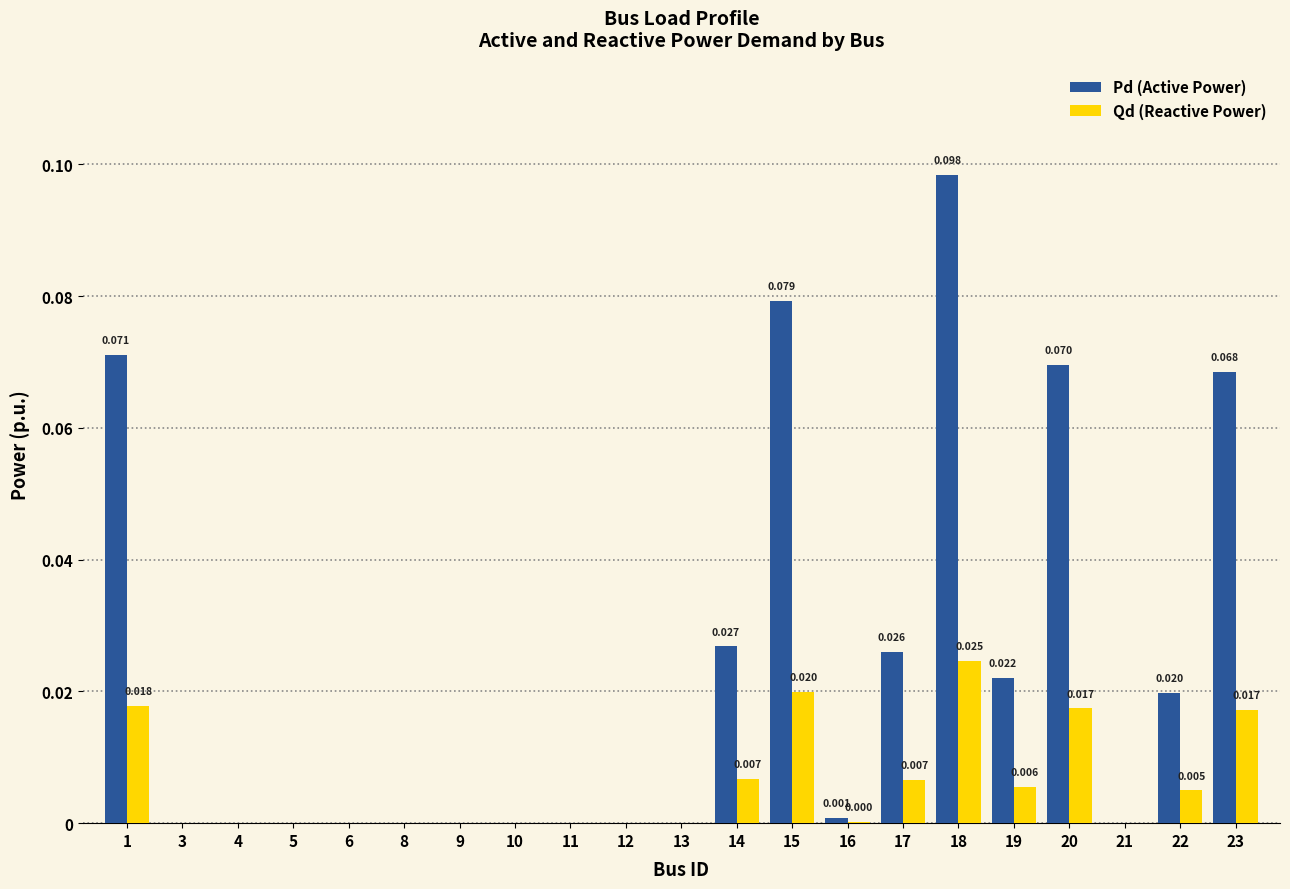

Which series has the largest total across all categories?

Pd (Active Power)